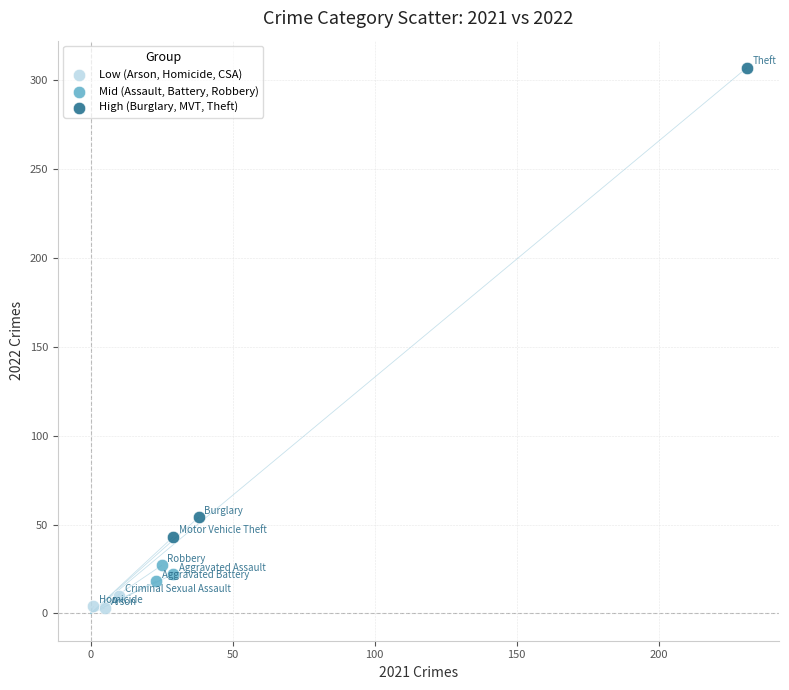

Which series contains the highest Y value?

High (Burglary, MVT, Theft)